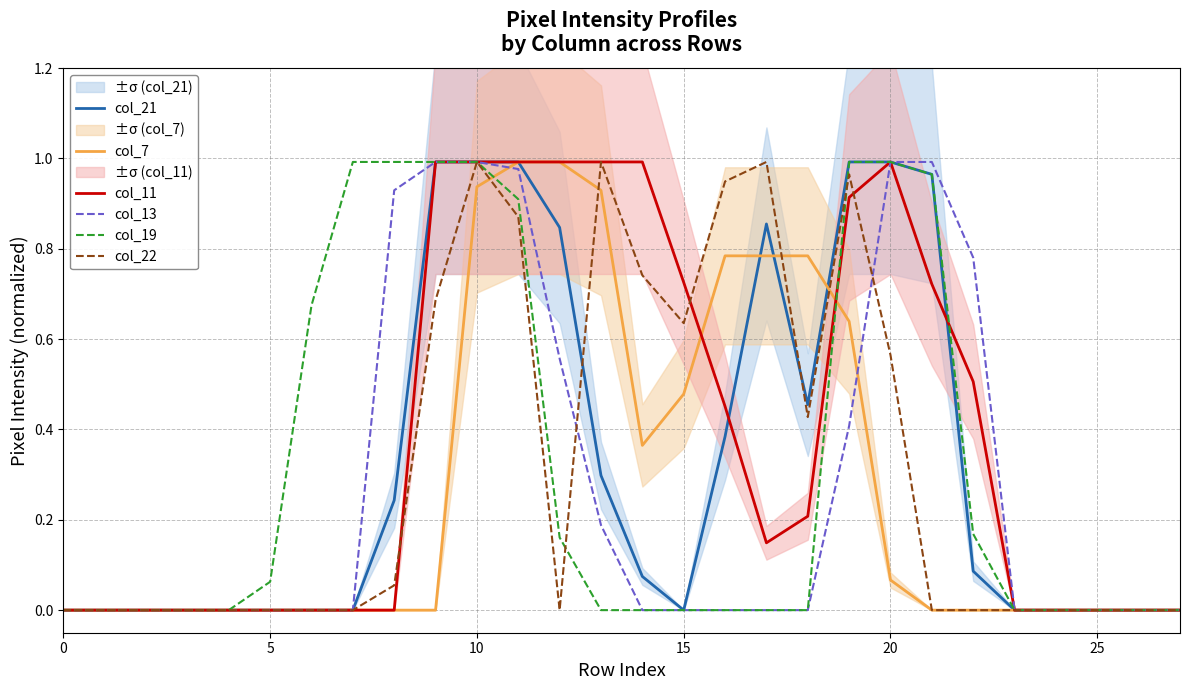

Which series has the largest total across all categories?

col_11